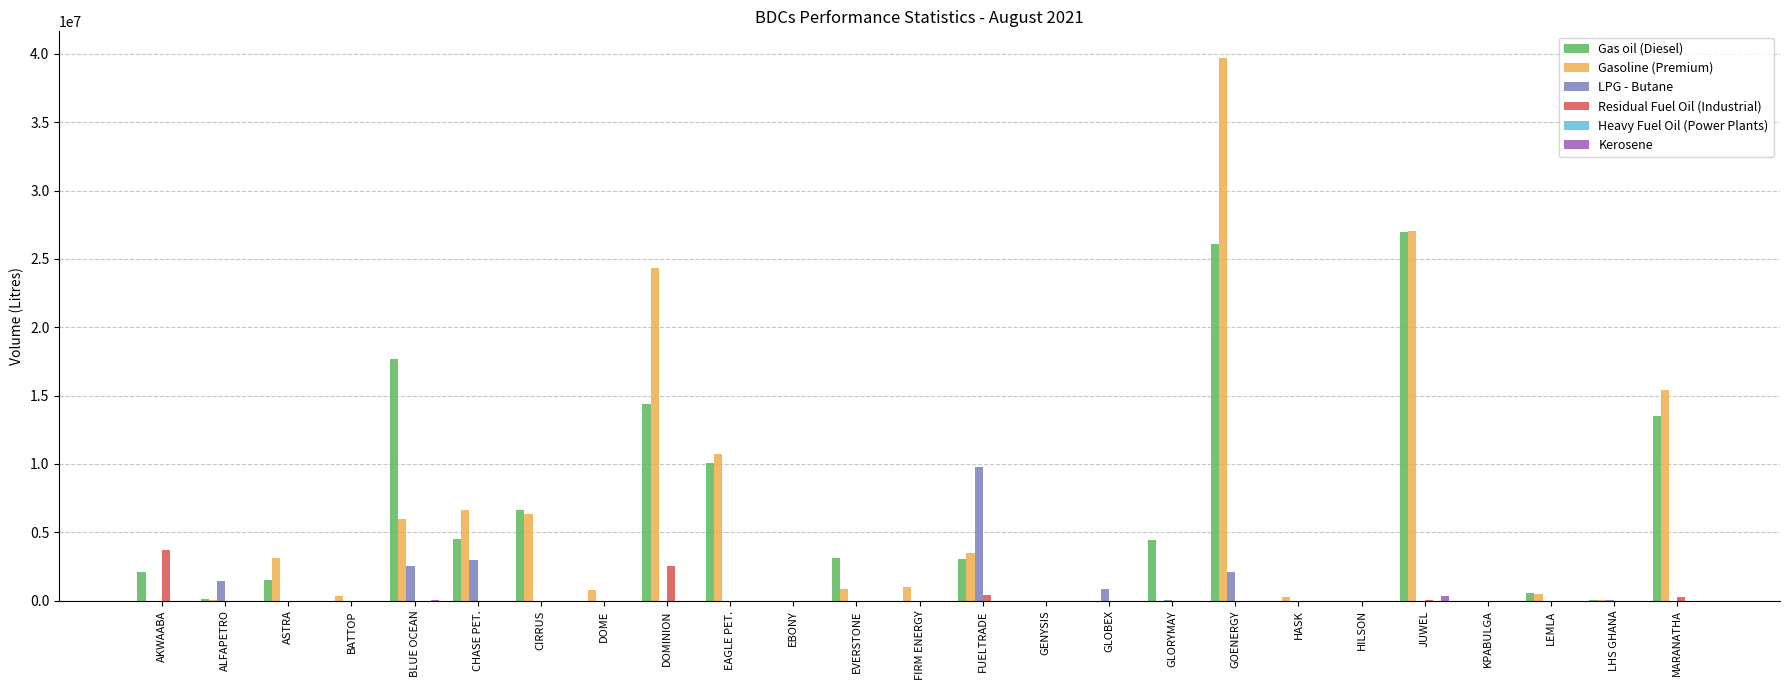

How many groups of bars are there?

25